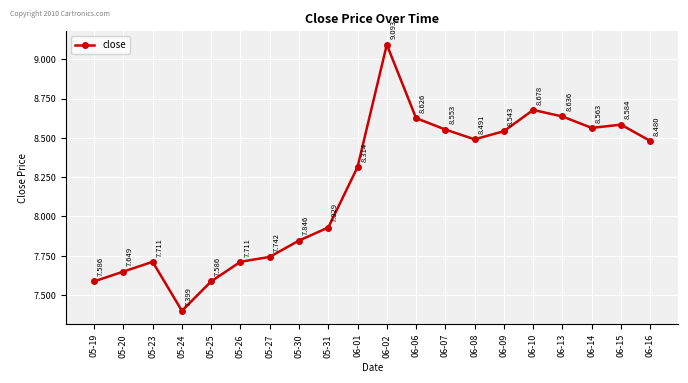

Between 06-06 and 06-14, which is larger?

06-06